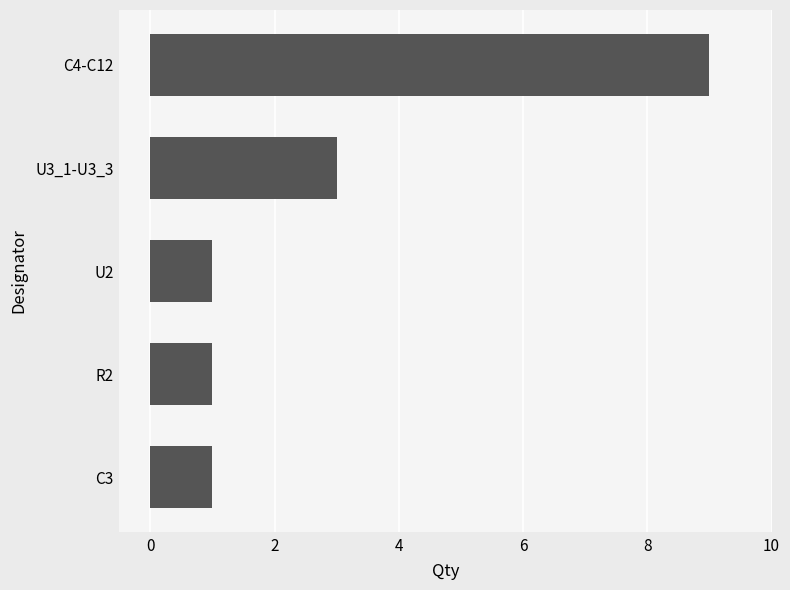

Which has a higher value, U3_1-U3_3 or U2?

U3_1-U3_3